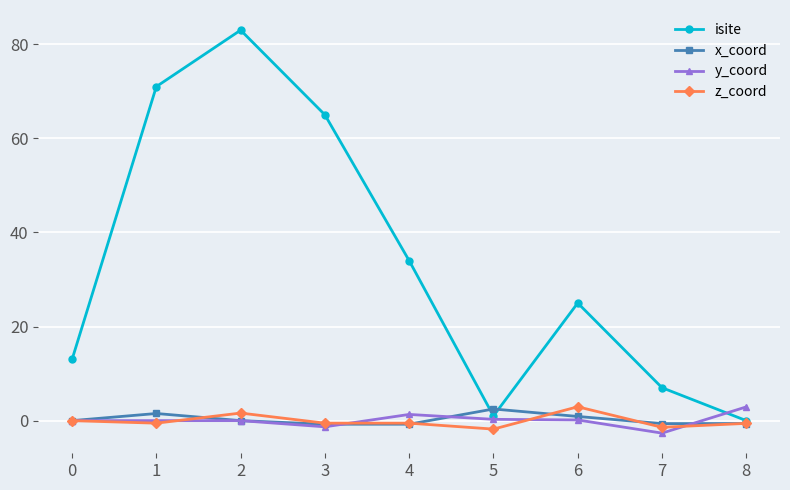

How many distinct data groups are displayed?

4